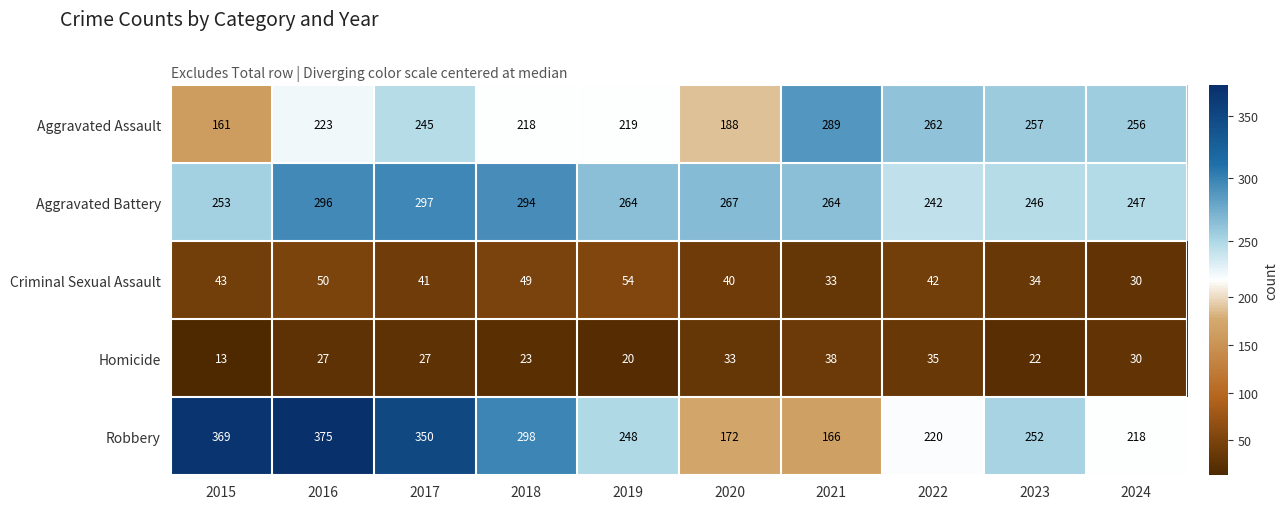

What is the minimum value shown in the chart?

13